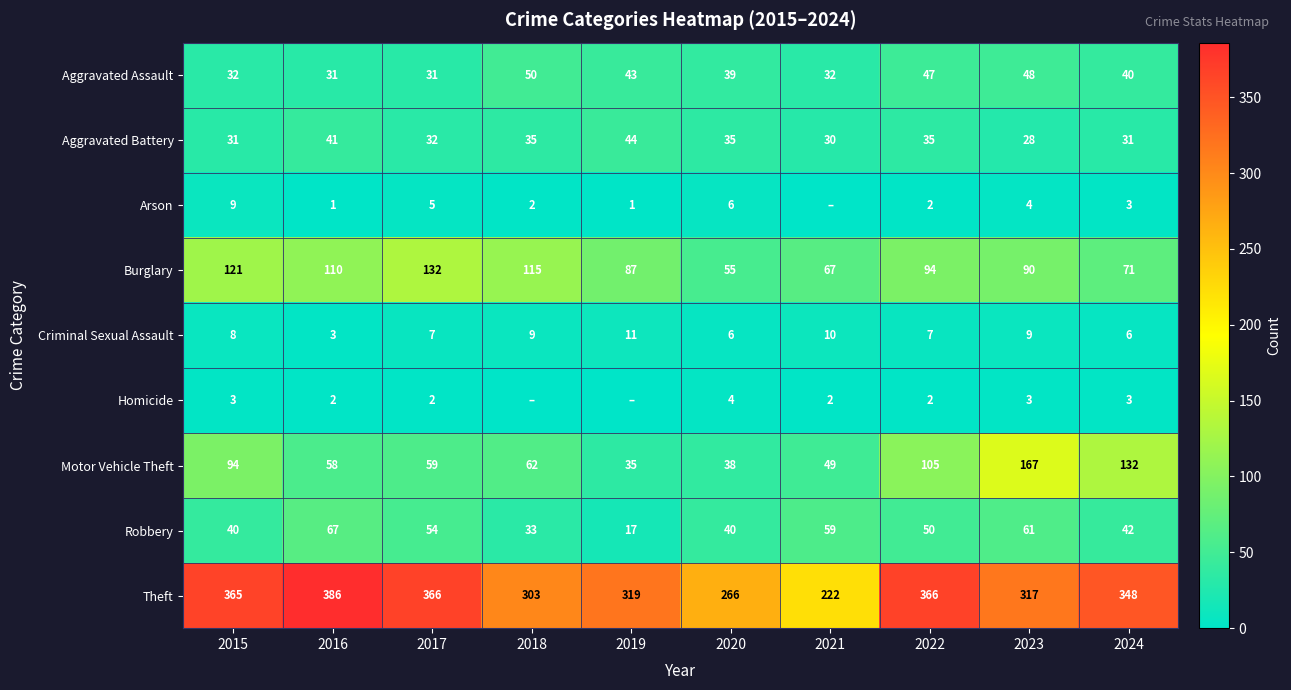

How many data points does each series have?

10